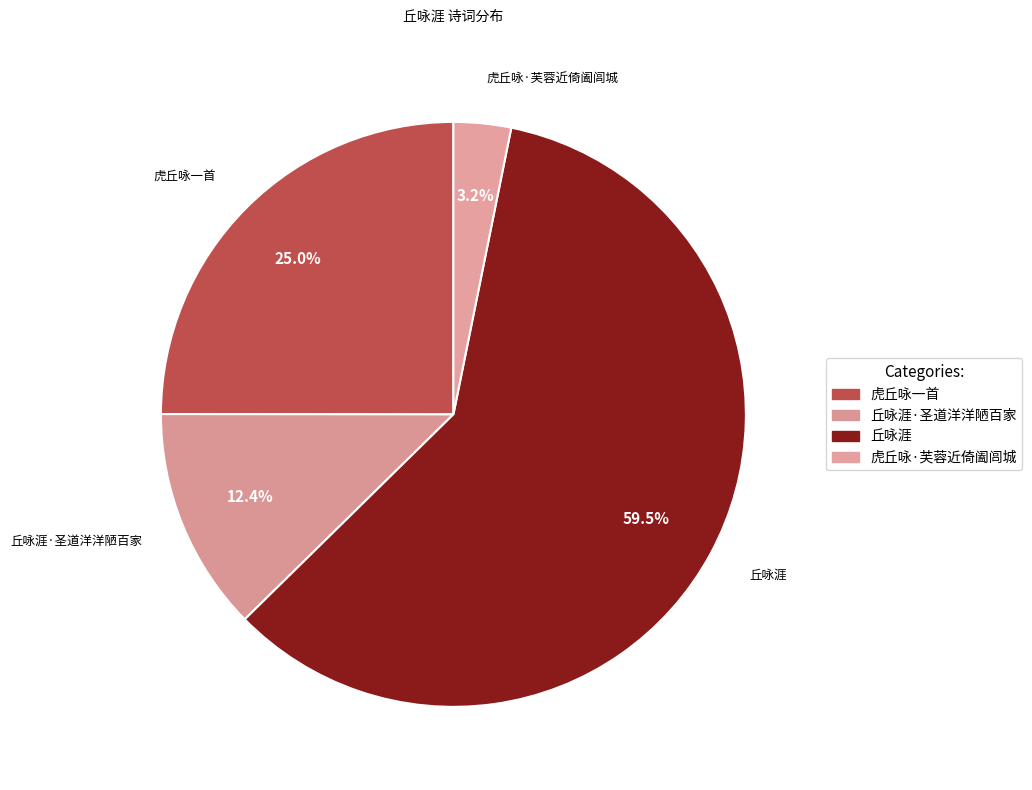

Which slice is the largest?

丘咏涯